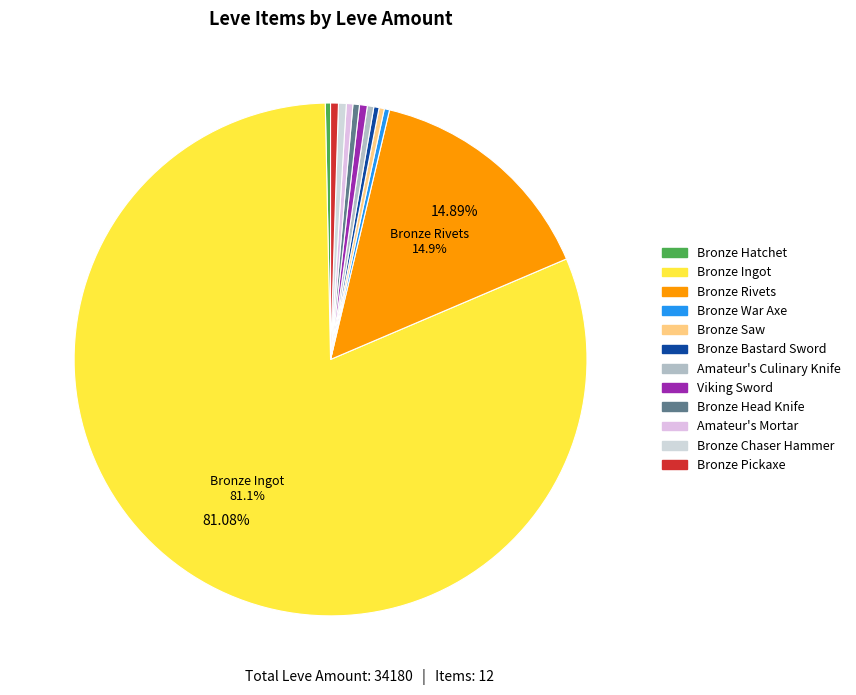

Which has a higher value, Bronze Ingot or Bronze War Axe?

Bronze Ingot